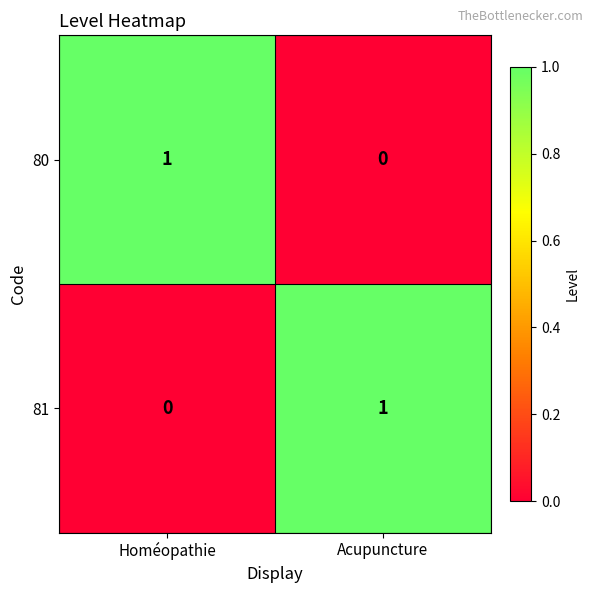

Rank the categories by 81 value from highest to lowest.

Acupuncture, Homéopathie